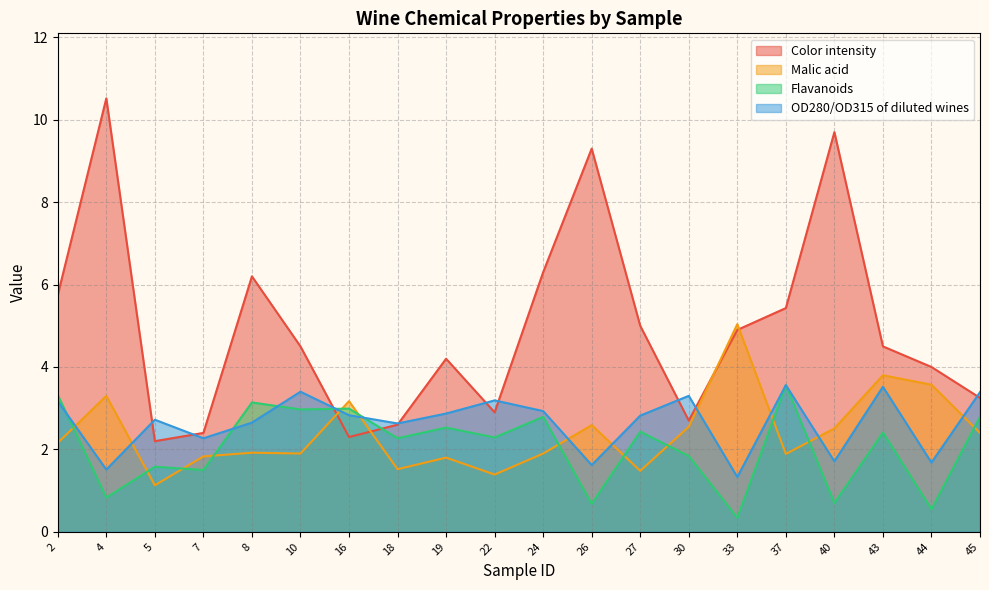

Rank the series by their maximum value, from lowest to highest.

Flavanoids, OD280/OD315 of diluted wines, Malic acid, Color intensity